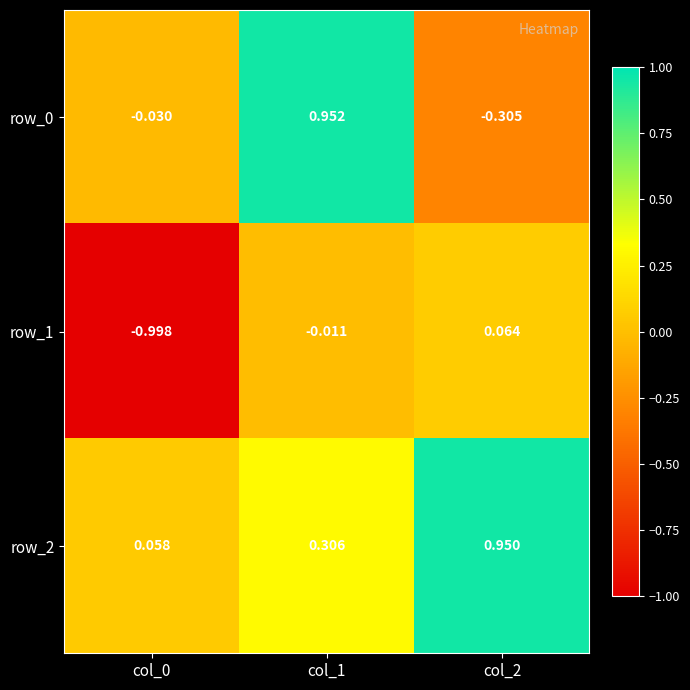

Is the value of row_0 at col_1 greater than the value of row_1 at col_0?

Yes